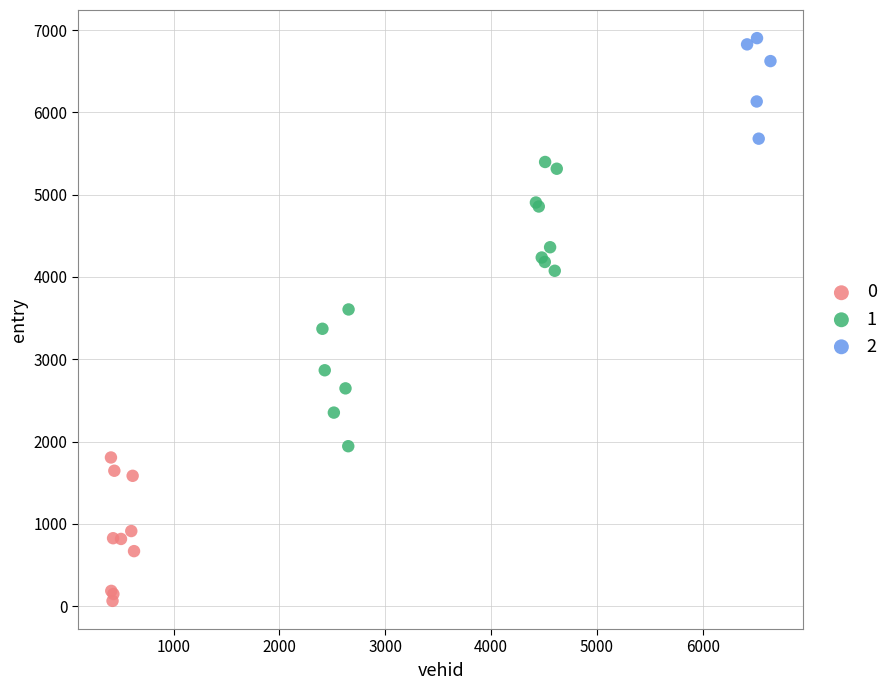

Which series contains the lowest Y value?

0